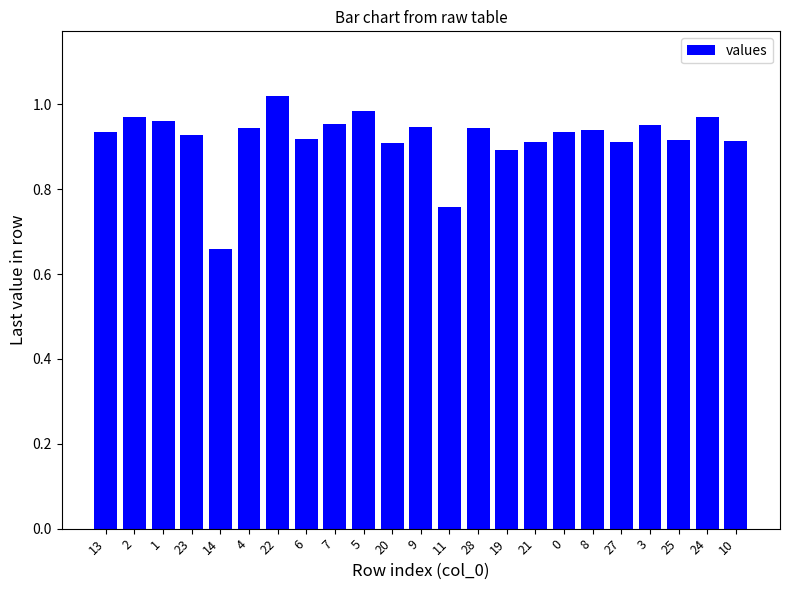

Where is the data nearest to the value 0?

14